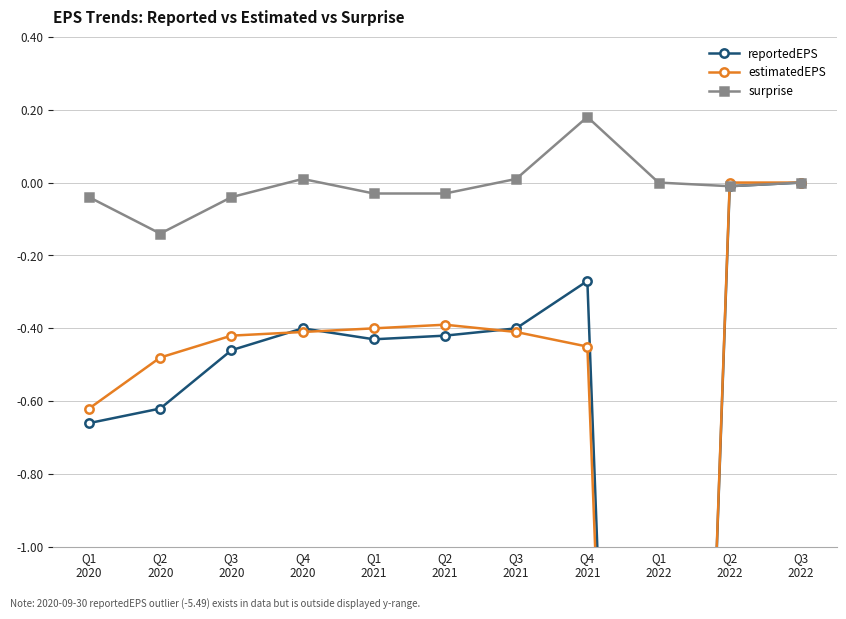

True or false: surprise and reportedEPS intersect in this chart.

False